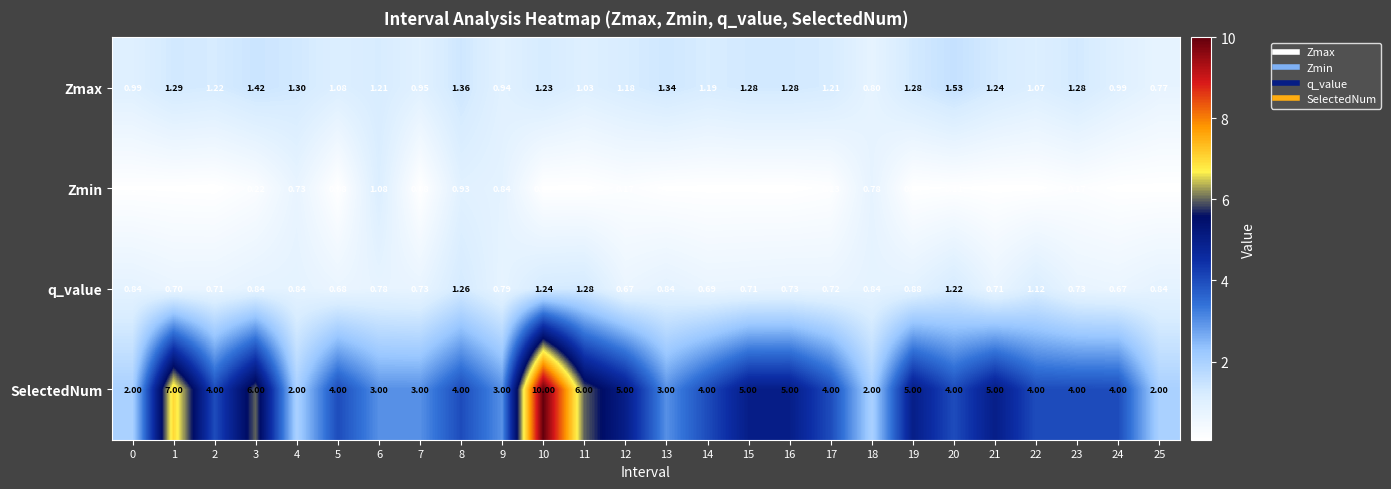

Is the value of Zmin at 5 greater than the value of Zmax at 3?

No